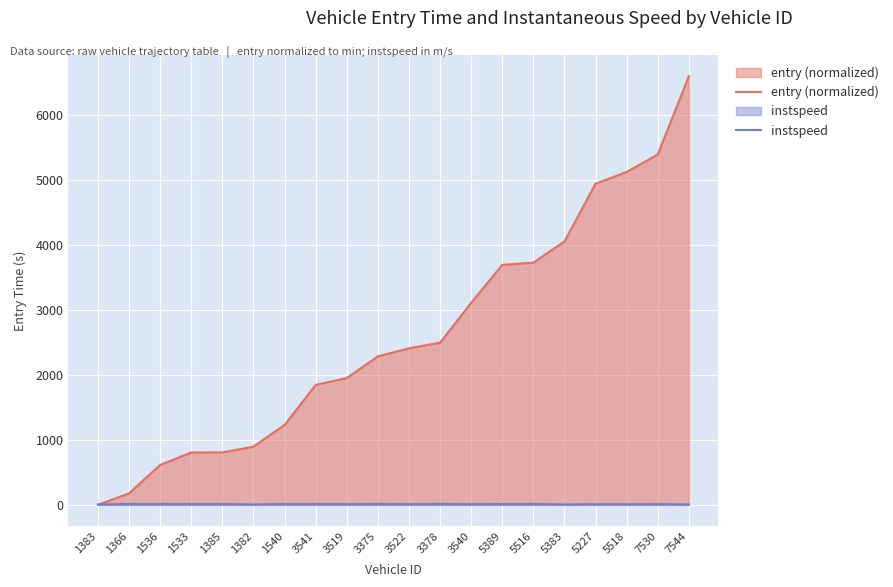

What is the highest value of the entry (normalized) series?

6600.2